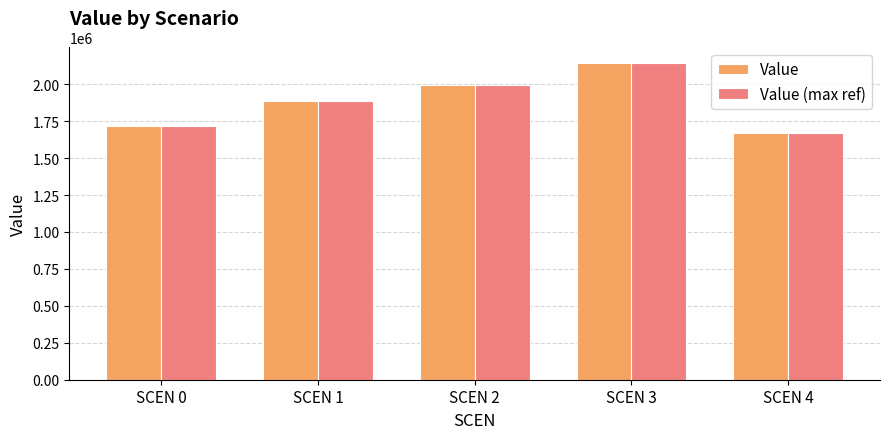

Is it true that Value (max ref) equals 1194797.2 at SCEN 0?

False